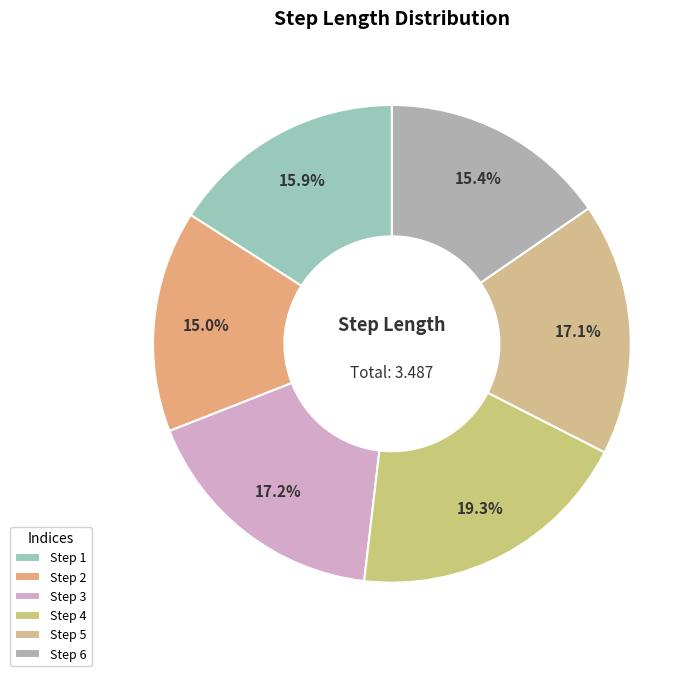

To the nearest percent, what is the average slice percentage?

17%